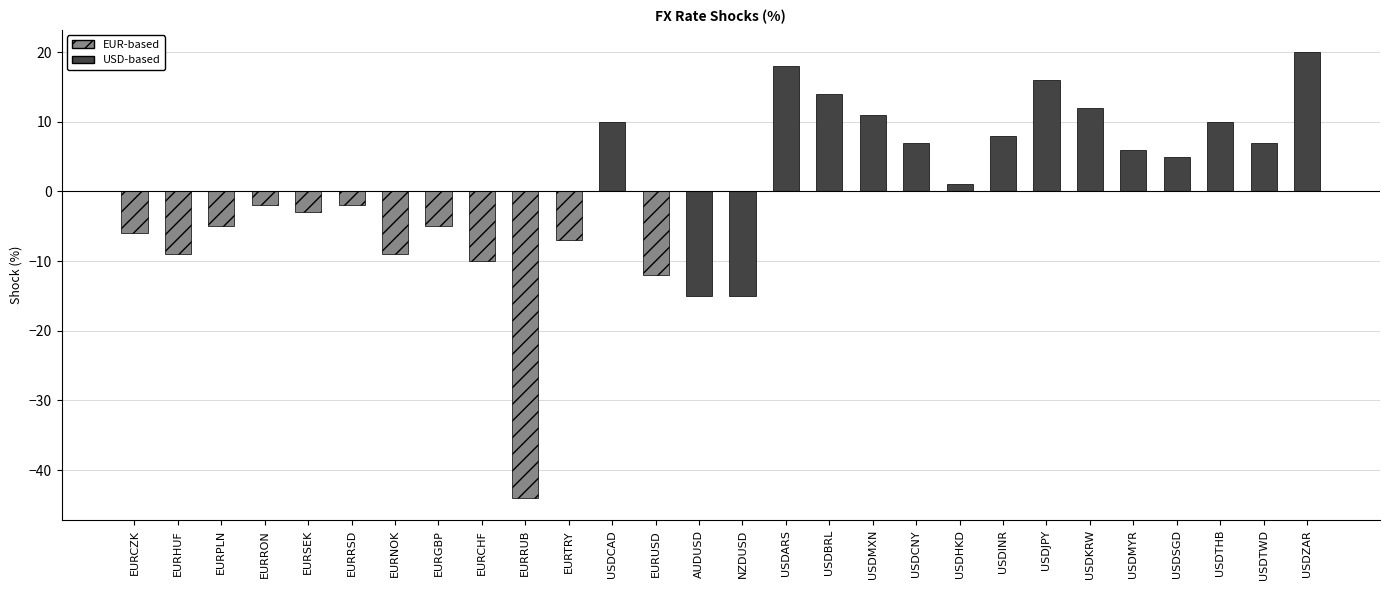

What is the difference between the maximum and minimum values?

64